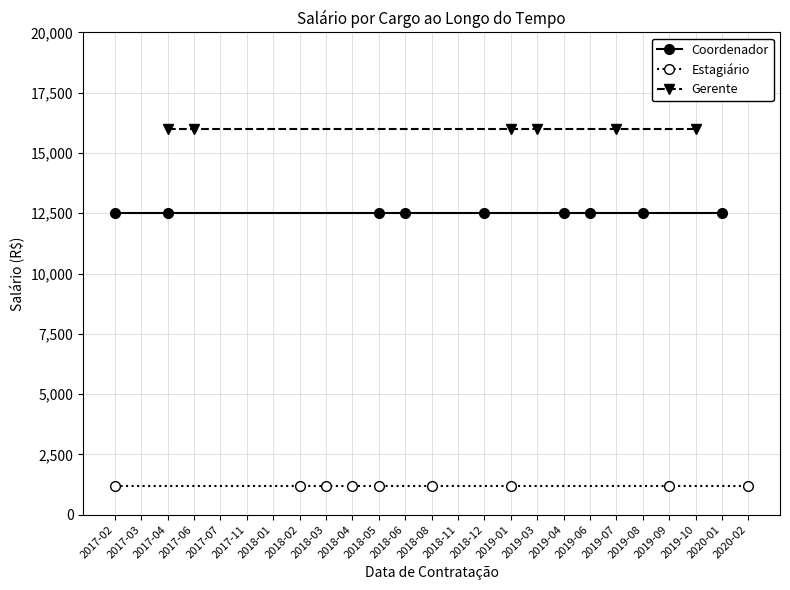

The value of Coordenador at 2018-05 is 17528. True or false?

False